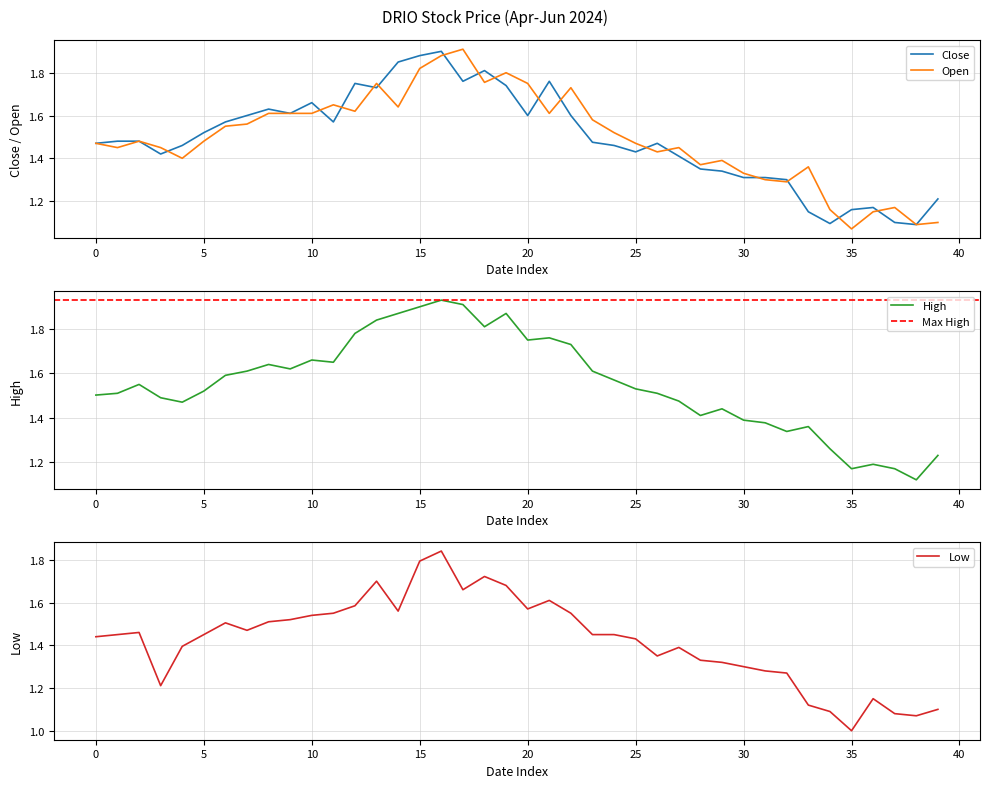

The Open series shows 0.7 at 35. True or false?

False